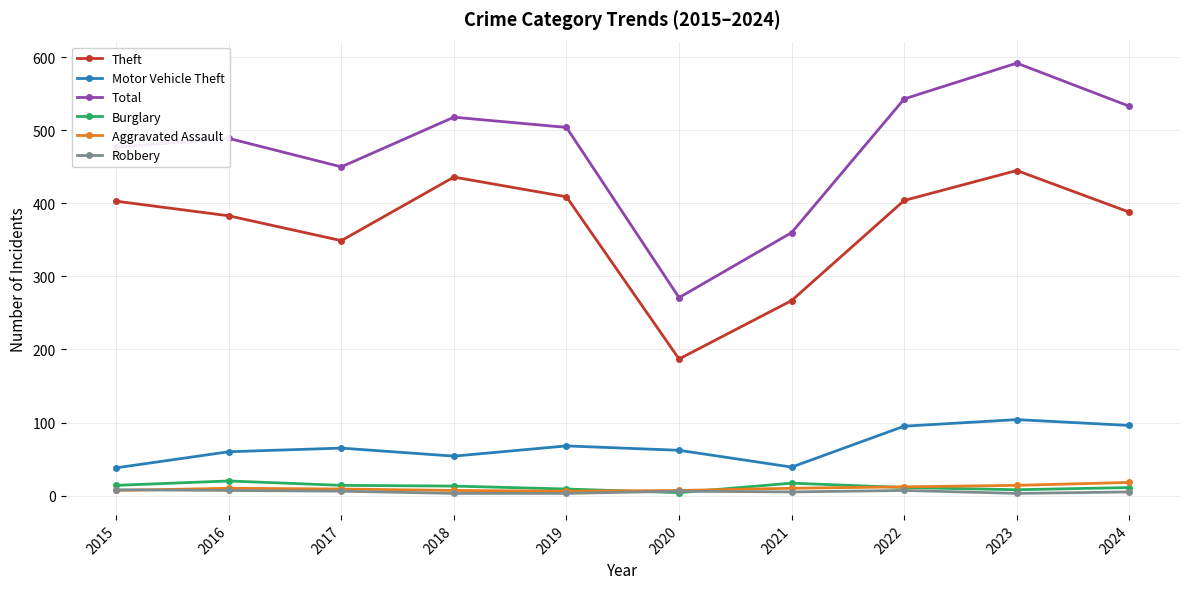

What is the average value of the Motor Vehicle Theft series?

68